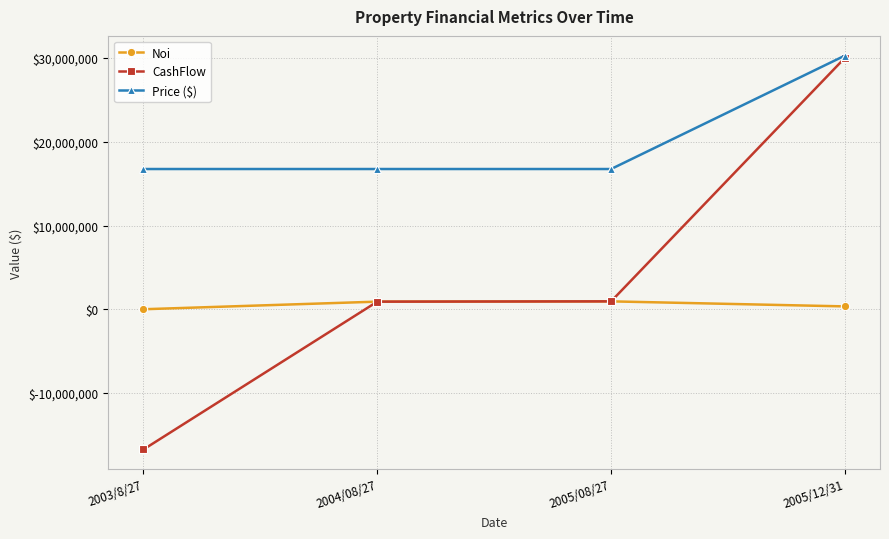

Which series has the widest spread of values?

CashFlow